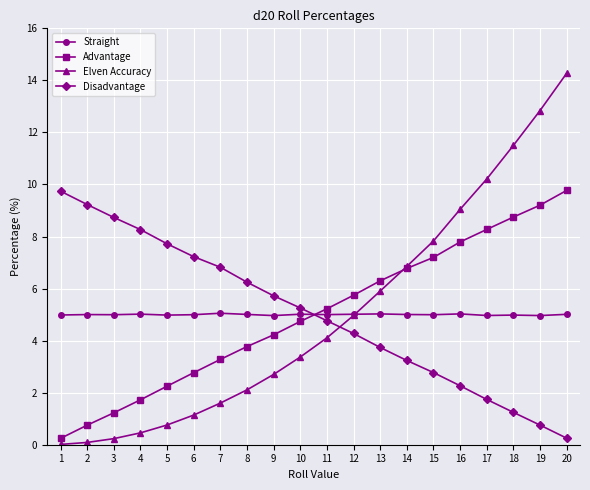

Which series ends up on top after the final intersection of Disadvantage and Advantage?

Advantage